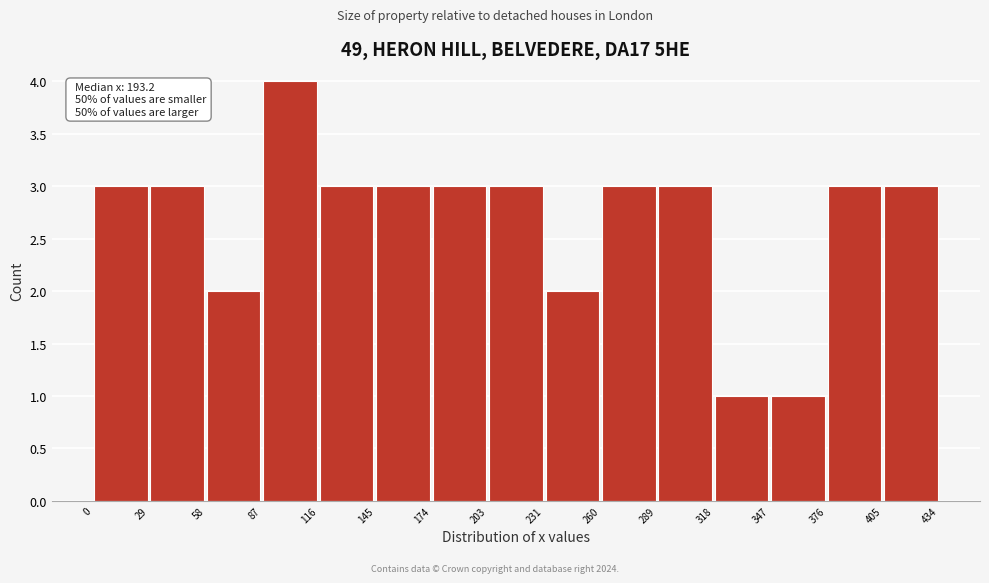

Over which range of the x-axis is the bar tallest?

87 to 116